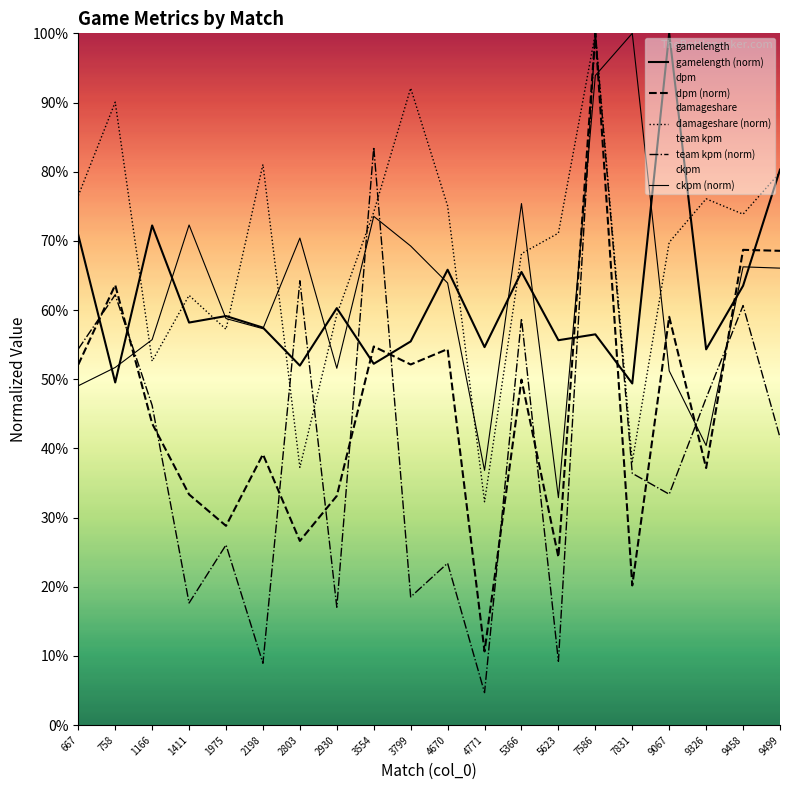

What is the value of the dpm (norm) point at the 18th from the left?

0.4